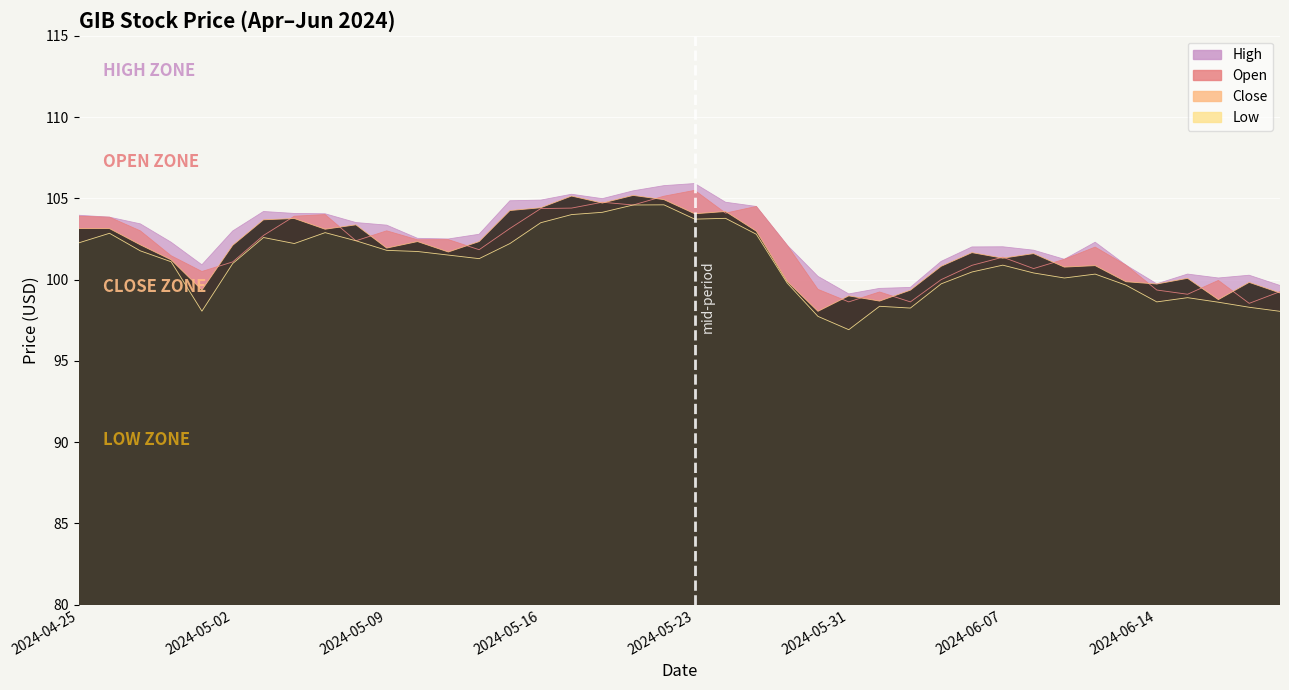

Is it true that Low equals 168.5 at 2024-05-17?

False